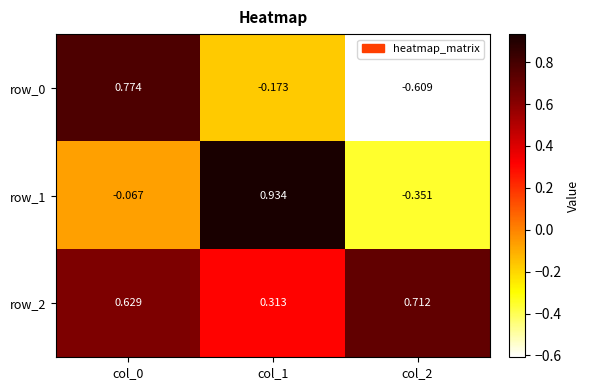

How many positive values does the row_1 series have?

1